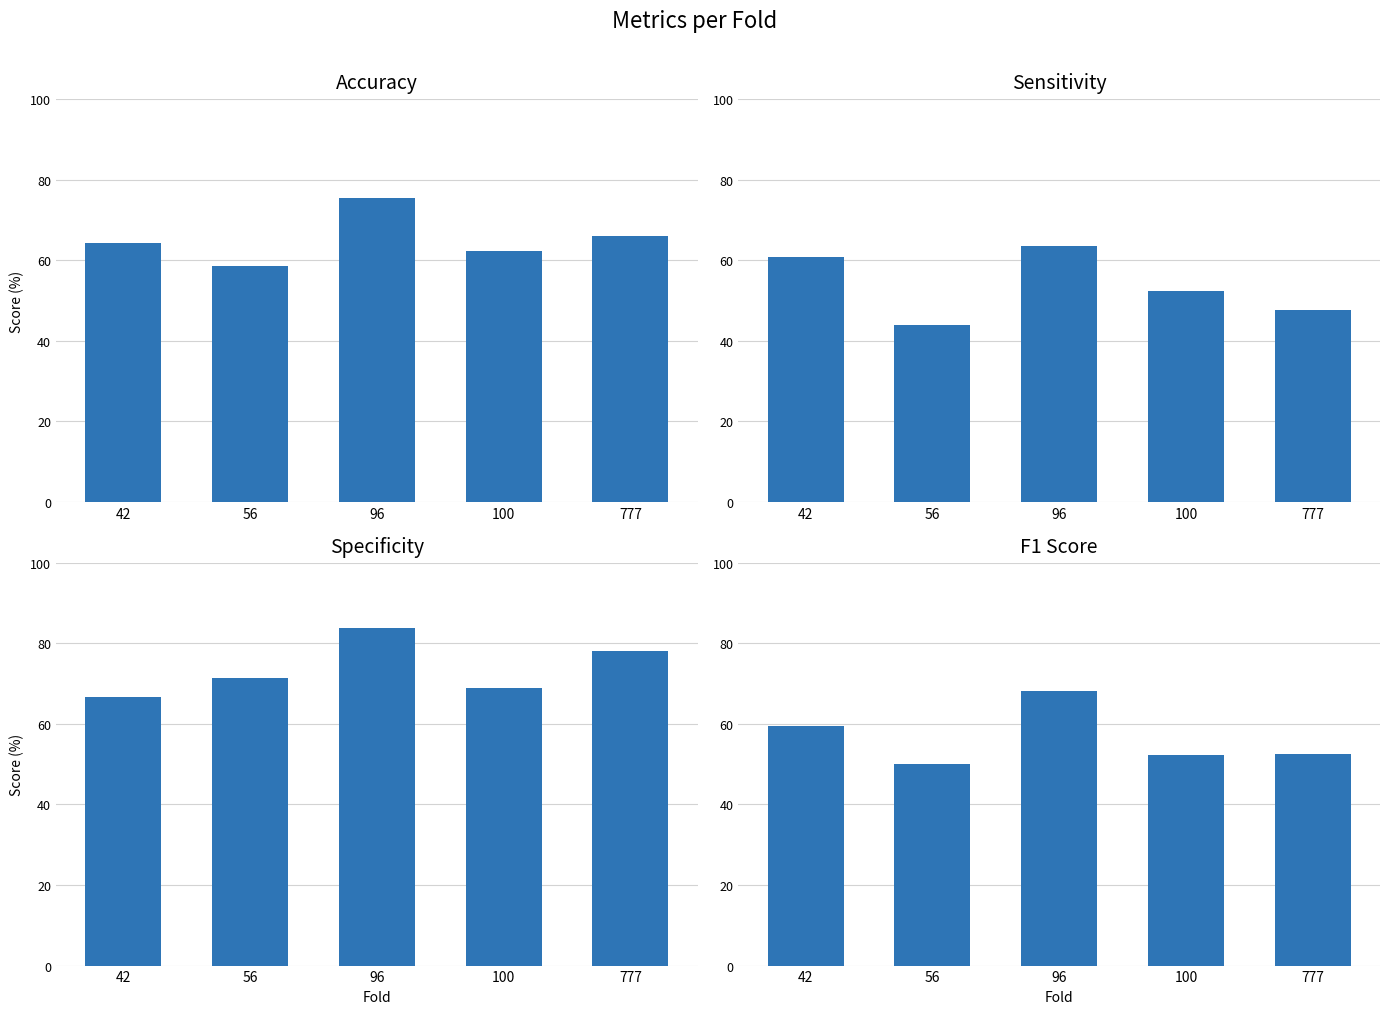

Reading left to right, what are all the values shown in this chart?

acc: 64.2	58.5	75.5	62.3	66.0
sen: 60.9	44.0	63.6	52.4	47.6
spec: 66.7	71.4	83.9	68.8	78.1
f1: 59.6	50.0	68.3	52.4	52.6